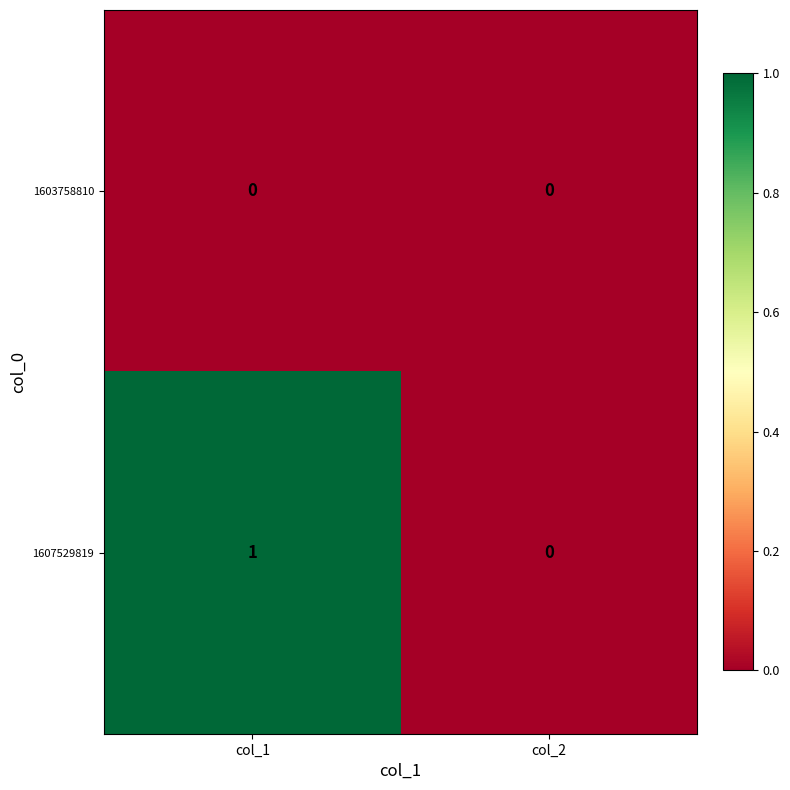

Which category has the lowest value in the 1607529819 series?

col_2